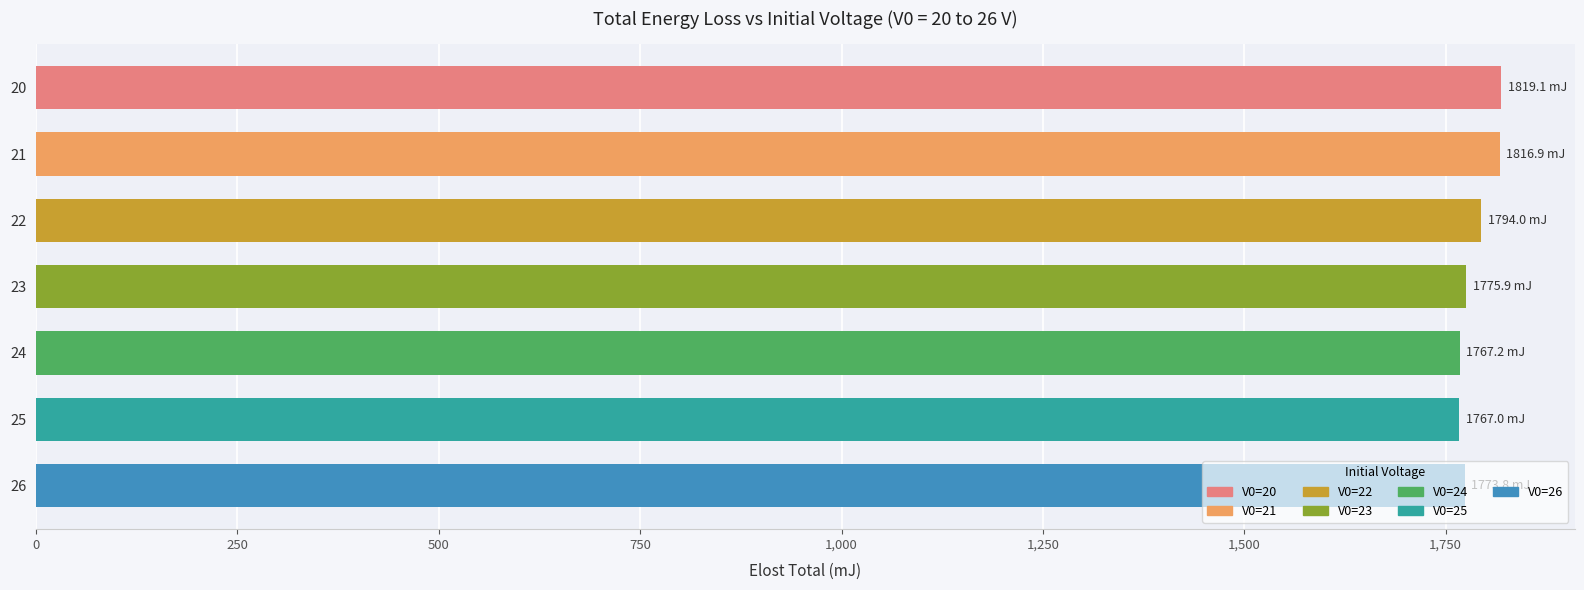

What is the change in value from 20 to 26?

-45.3